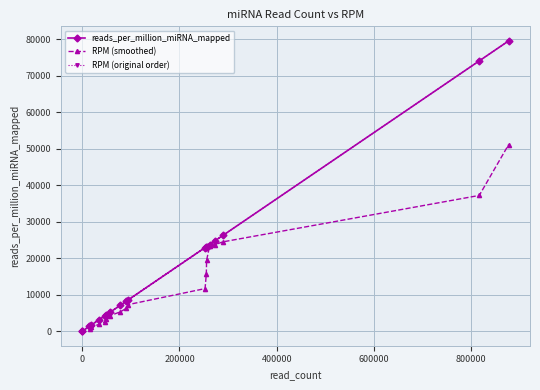

What is the highest value of the RPM (smoothed) series?

51165.5